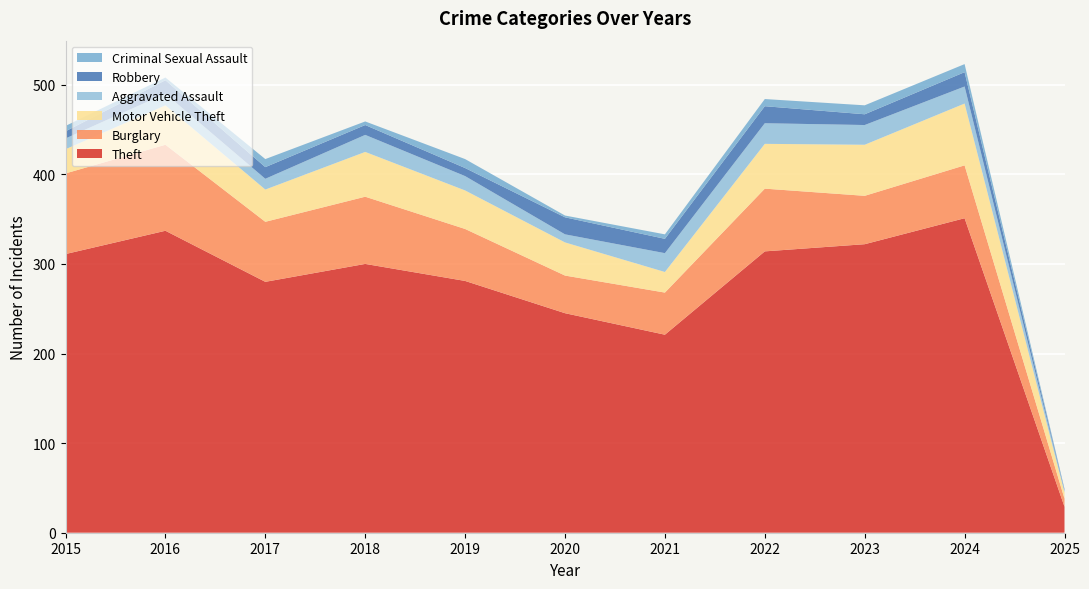

Reading left to right, extract all data points from this chart.

Theft: 2015=311	2016=337	2017=280	2018=300	2019=281	2020=245	2021=221	2022=314	2023=322	2024=351	2025=29
Burglary: 2015=90	2016=96	2017=67	2018=75	2019=58	2020=42	2021=47	2022=70	2023=54	2024=59	2025=9
Motor Vehicle Theft: 2015=27	2016=44	2017=36	2018=50	2019=43	2020=37	2021=23	2022=50	2023=57	2024=69	2025=7
Aggravated Assault: 2015=12	2016=13	2017=12	2018=19	2019=16	2020=9	2021=21	2022=23	2023=22	2024=19	2025=2
Robbery: 2015=8	2016=15	2017=13	2018=11	2019=9	2020=19	2021=16	2022=19	2023=12	2024=16	2025=1
Criminal Sexual Assault: 2015=6	2016=3	2017=9	2018=4	2019=10	2020=2	2021=5	2022=8	2023=10	2024=9	2025=1